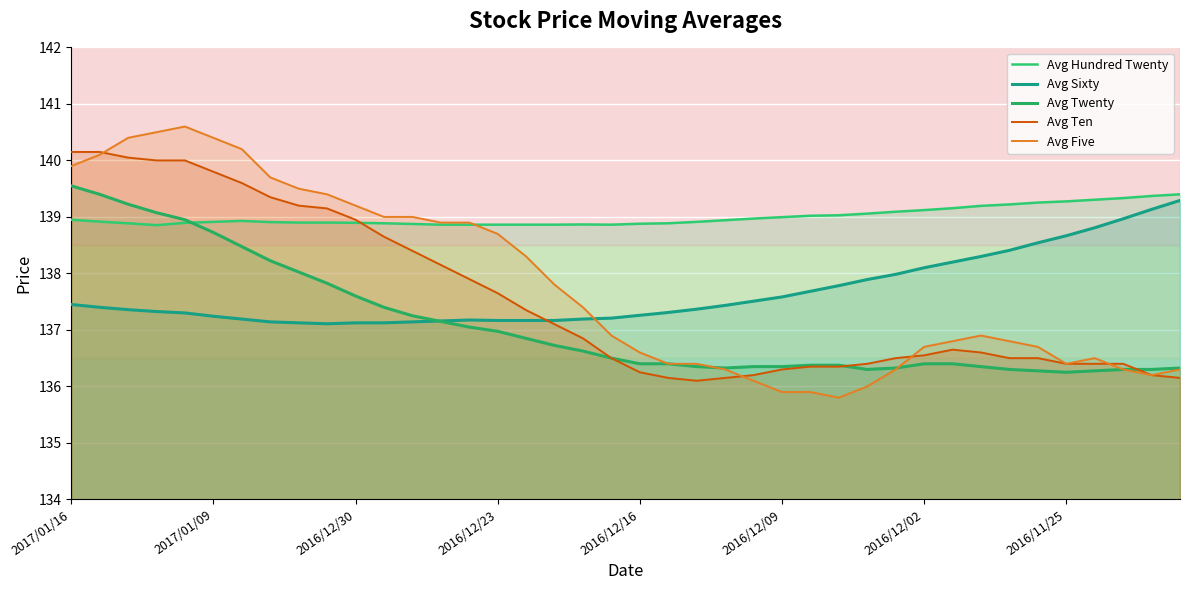

Rank the categories by Avg Twenty value from lowest to highest.

35, 34, 36, 28, 33, 37, 38, 23, 29, 39, 22, 24, 25, 32, 26, 27, 20, 21, 30, 31, 19, 18, 17, 16, 15, 14, 13, 12, 11, 10, 9, 8, 2016/11/25, 2016/12/02, 2016/12/09, 2016/12/16, 2016/12/23, 2016/12/30, 2017/01/09, 2017/01/16